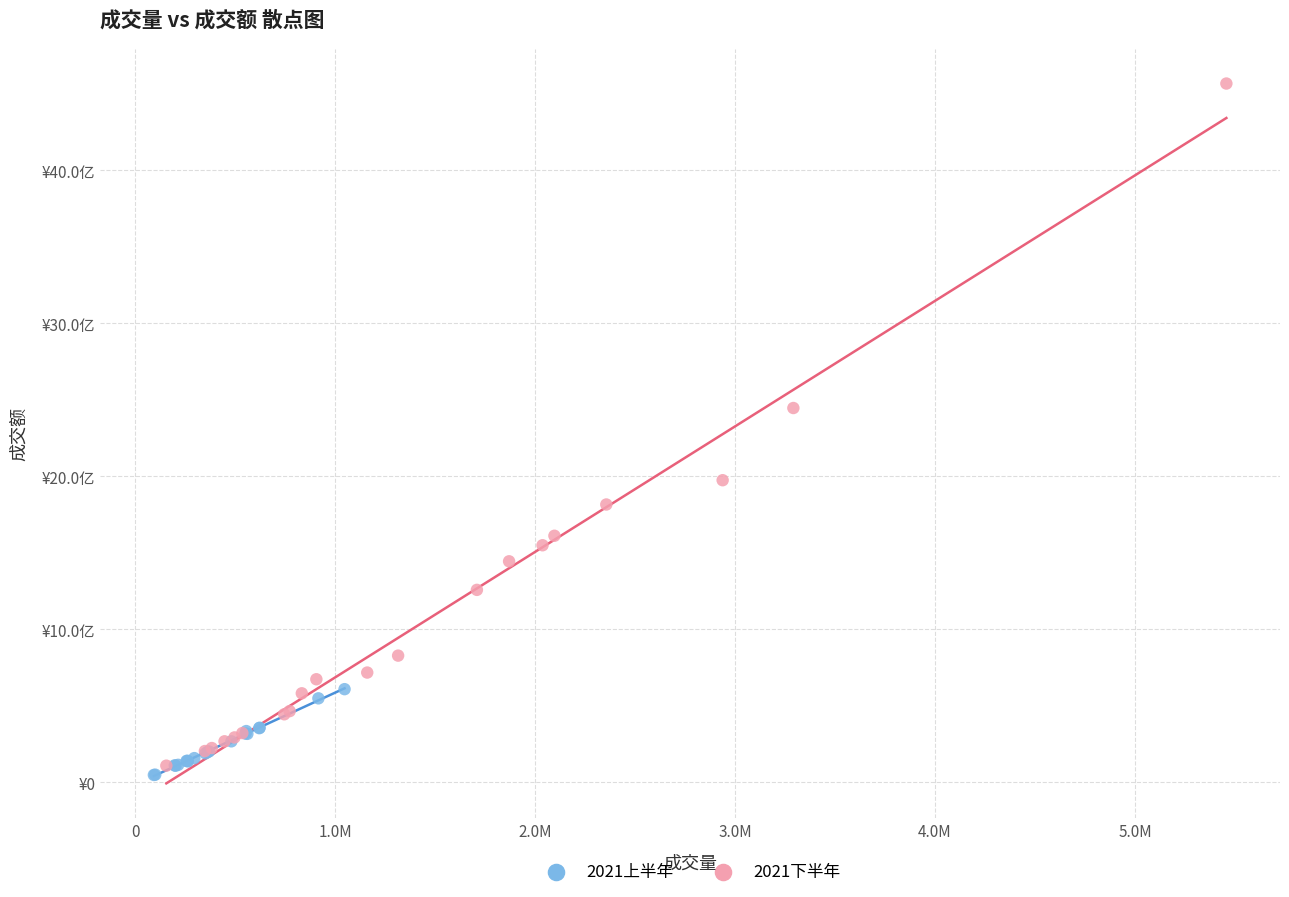

What are all the series names shown in the legend?

2021上半年, 2021下半年